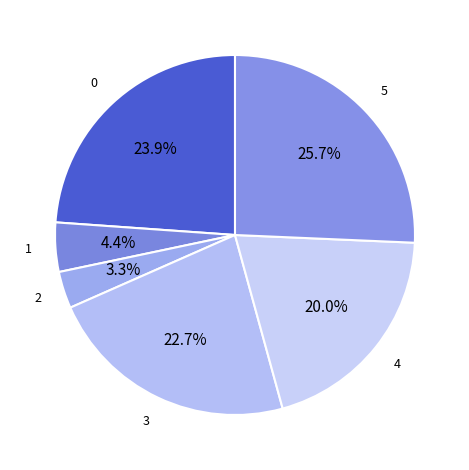

Count the number of slices in the pie.

6